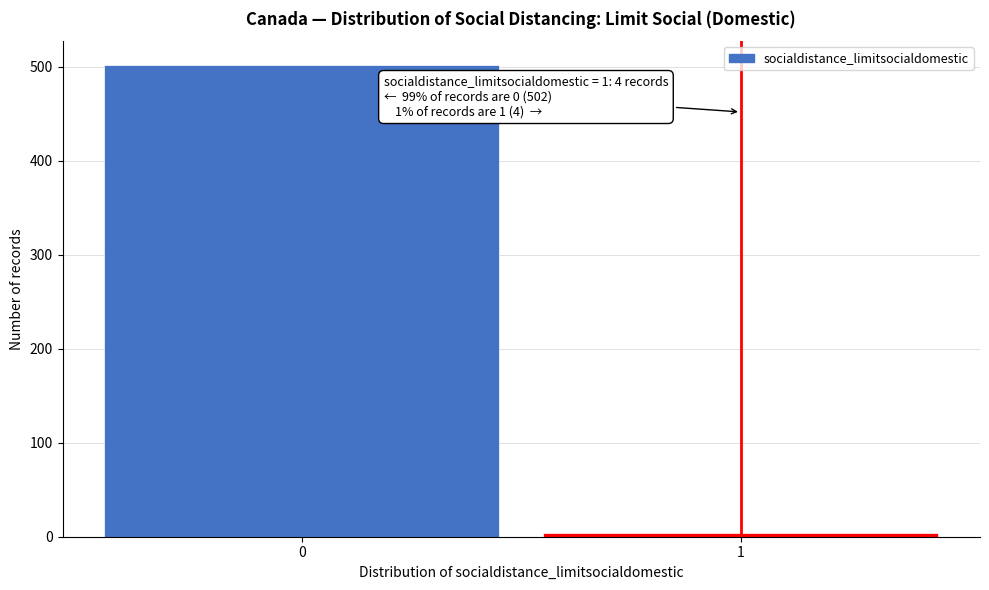

Reading left to right, extract all data points from this chart.

0=502	1=4